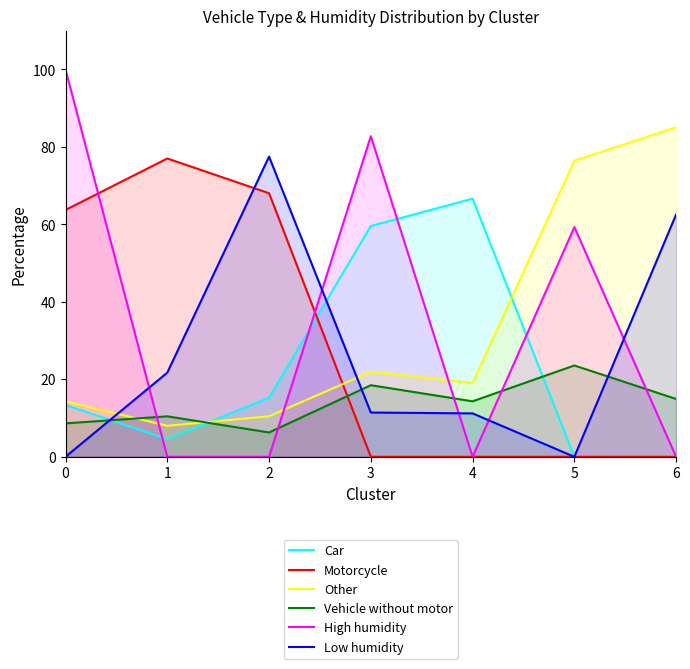

Reading left to right, extract all data points from this chart.

Car: 13.4	4.6	15.2	59.6	66.6	0.0	0.0
Motorcycle: 63.7	77.0	68.0	0.0	0.0	0.0	0.0
Other: 14.3	8.0	10.5	21.9	19.1	76.4	85.1
Vehicle without motor: 8.6	10.4	6.3	18.5	14.3	23.6	14.9
High humidity: 100.0	0.0	0.0	82.8	0.0	59.3	0.0
Low humidity: 0.0	21.7	77.5	11.4	11.2	0.0	62.6